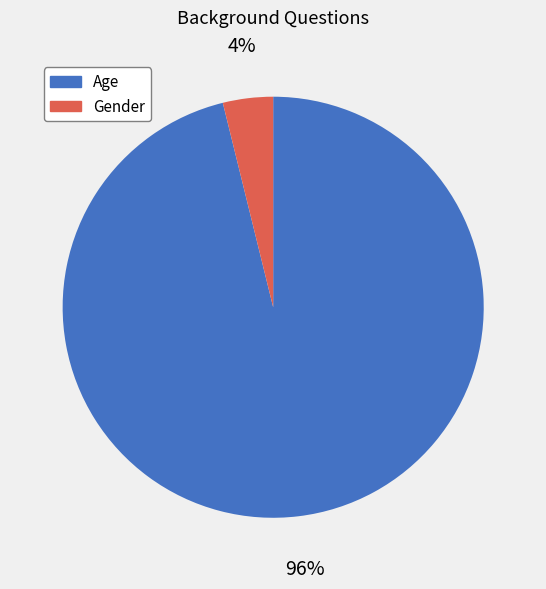

Rank the categories by value from lowest to highest.

Gender, Age